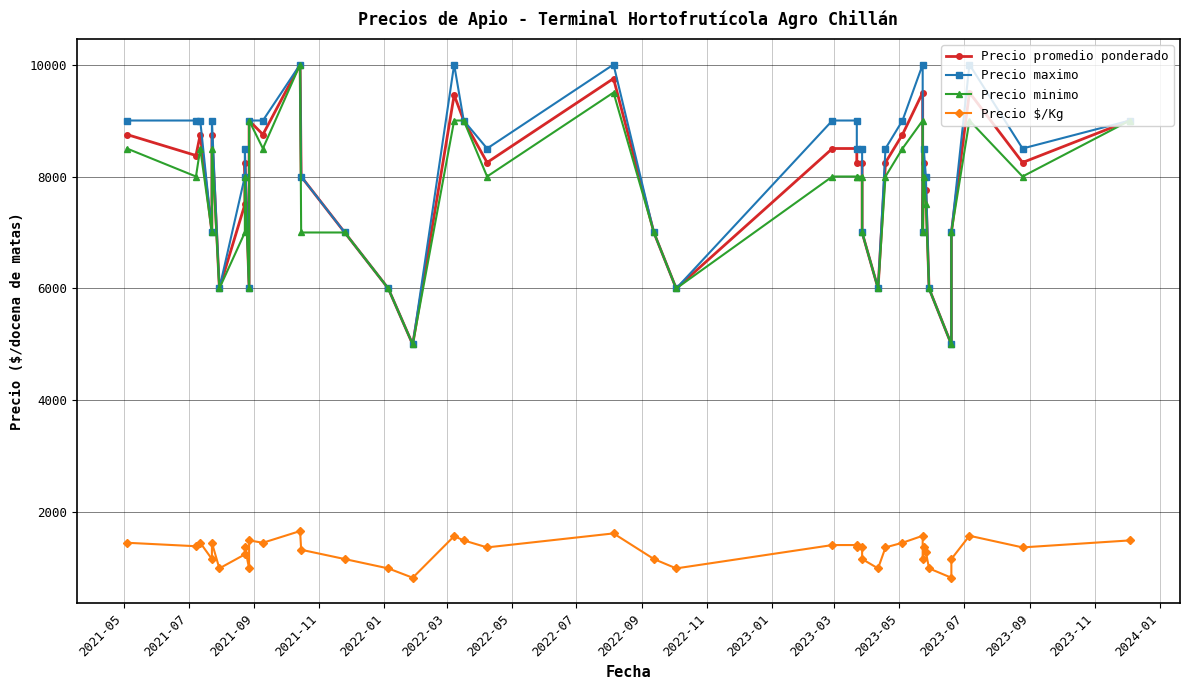

How many lines are shown in the chart?

4